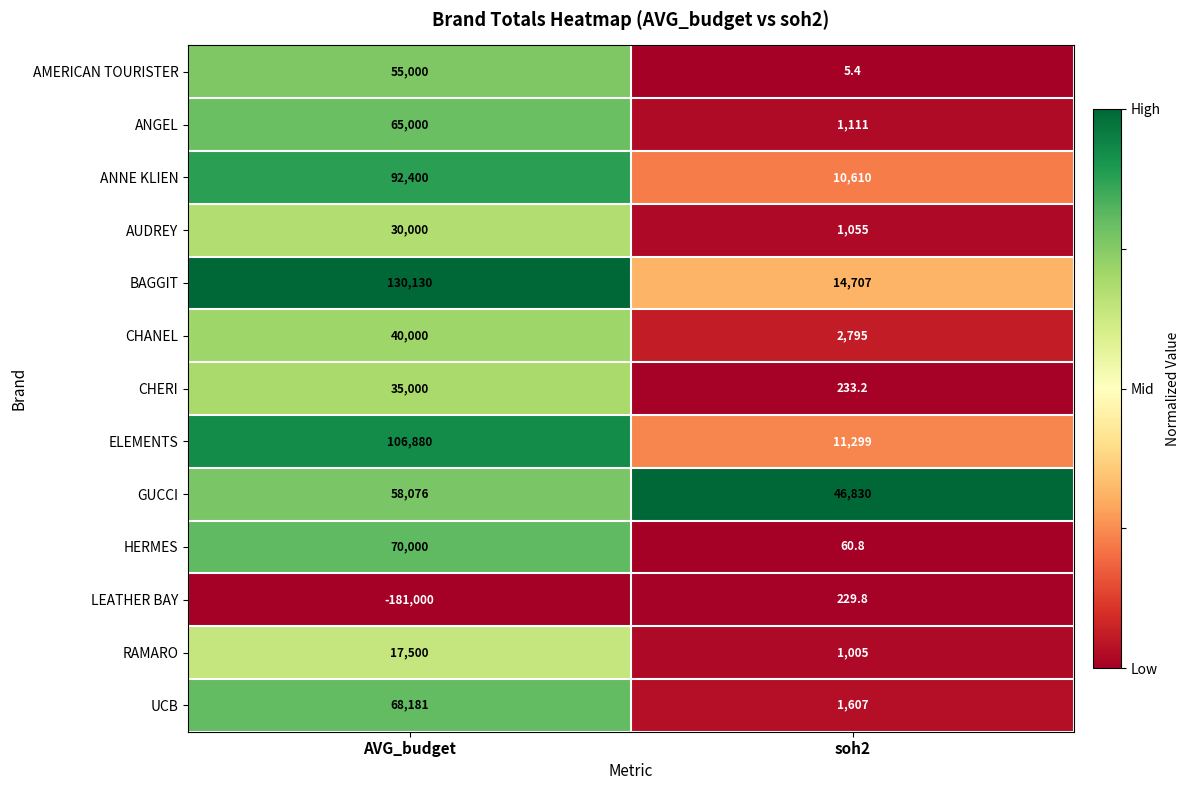

What is the sum of the ANNE KLIEN values at soh2 and AVG_budget?

103010.0